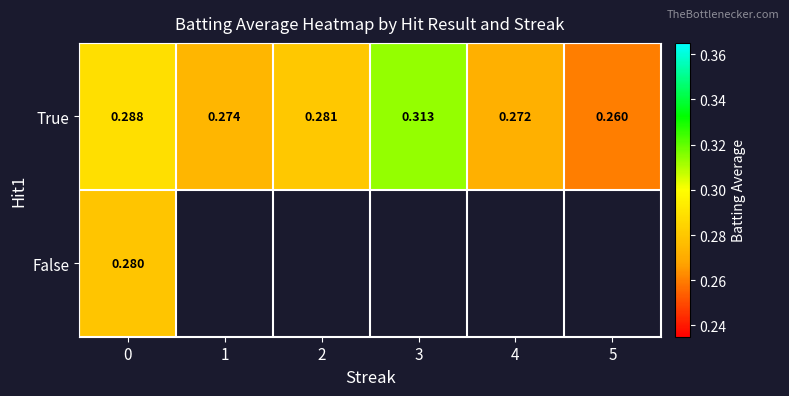

What is the lowest value of the row_0 series?

0.3